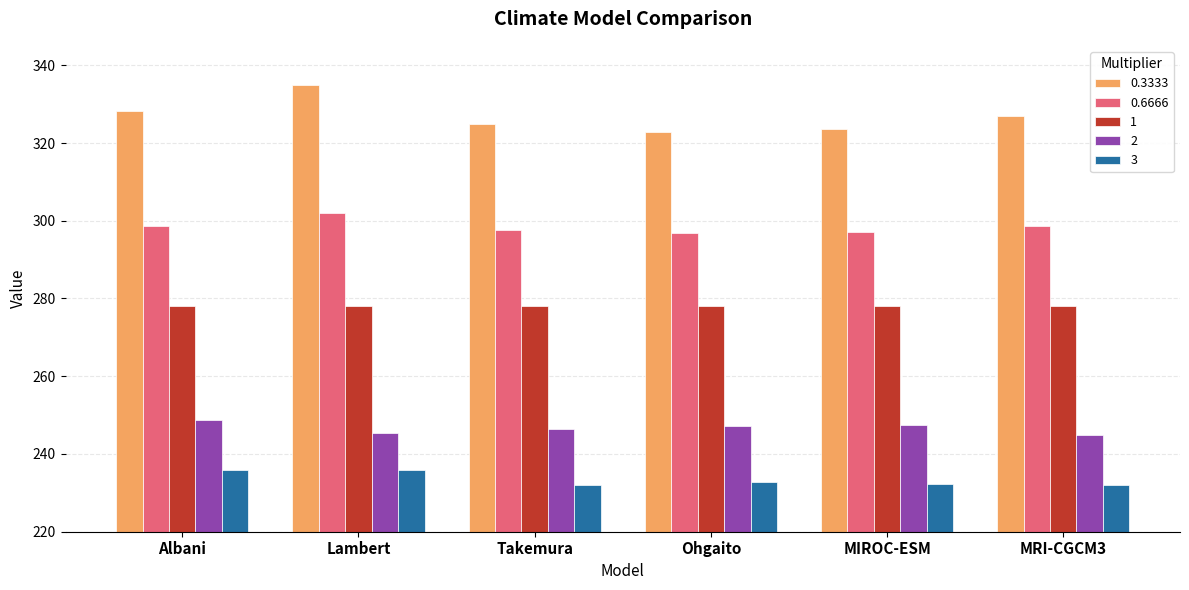

What is the difference between the maximum and minimum values in the 3 series?

4.0